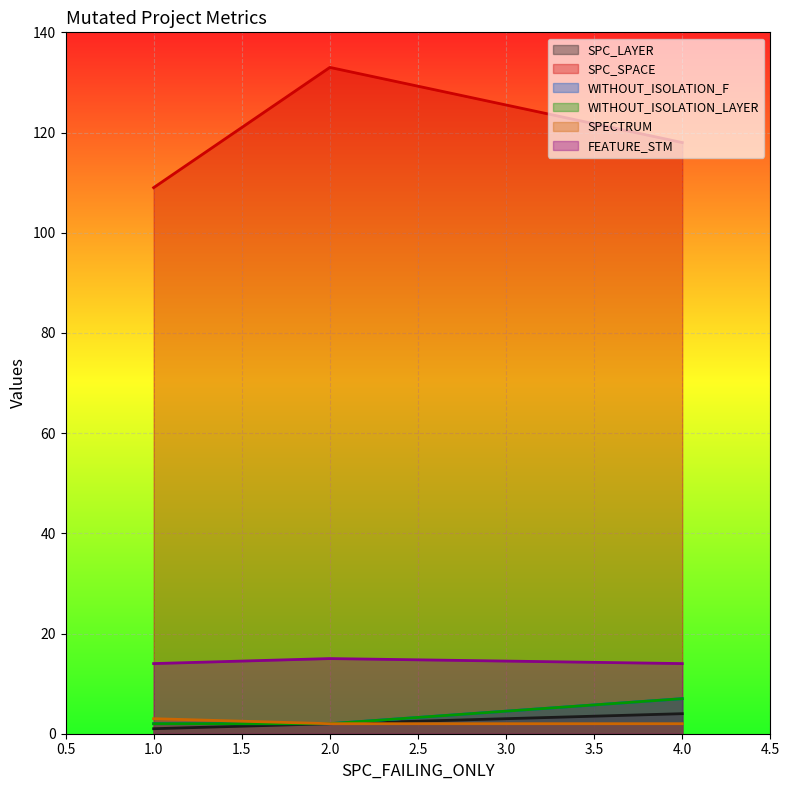

What is the sum of all SPECTRUM values?

7